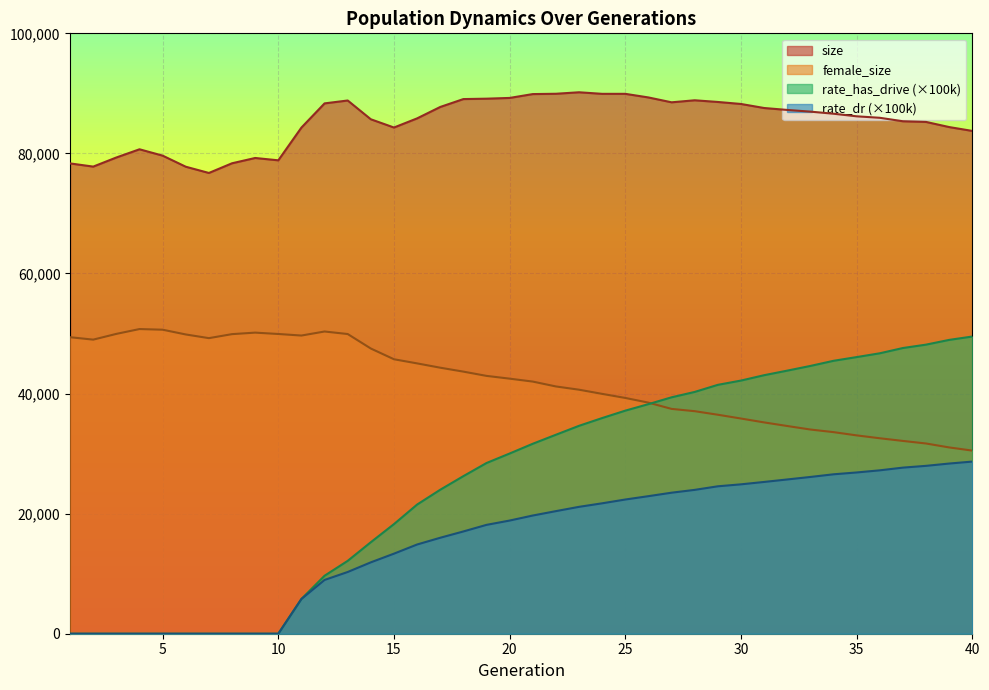

Reading left to right, what are all the values shown in this chart?

size: 1=78332.0	2=77803.0	3=79322.0	4=80687.0	5=79629.0	6=77782.0	7=76743.0	8=78357.0	9=79239.0	10=78849.0	11=84305.0	12=88332.0	13=88814.0	14=85684.0	15=84312.0	16=85834.0	17=87735.0	18=89050.0	19=89116.0	20=89241.0	21=89882.0	22=89934.0	23=90183.0	24=89921.0	25=89923.0	26=89321.0	27=88511.0	28=88849.0	29=88569.0	30=88234.0	31=87563.0	32=87241.0	33=86958.0	34=86612.0	35=86179.0	36=85933.0	37=85355.0	38=85243.0	39=84388.0	40=83744.0
female_size: 1=49385.0	2=48983.0	3=49940.0	4=50745.0	5=50636.0	6=49844.0	7=49231.0	8=49898.0	9=50150.0	10=49923.0	11=49664.0	12=50337.0	13=49916.0	14=47501.0	15=45715.0	16=45026.0	17=44308.0	18=43655.0	19=42945.0	20=42483.0	21=41996.0	22=41185.0	23=40644.0	24=39948.0	25=39270.0	26=38490.0	27=37446.0	28=37065.0	29=36474.0	30=35842.0	31=35196.0	32=34597.0	33=34011.0	34=33576.0	35=33034.0	36=32555.0	37=32112.0	38=31683.0	39=31028.0	40=30500.0
rate_dr: 1=0.0	2=0.0	3=0.0	4=0.0	5=0.0	6=0.0	7=0.0	8=0.0	9=0.0	10=0.0	11=5789.0	12=8958.5	13=10282.4	14=11890.3	15=13335.4	16=14860.9	17=15984.1	18=17033.7	19=18131.3	20=18849.3	21=19687.4	22=20419.0	23=21134.2	24=21722.5	25=22353.6	26=22912.4	27=23489.1	28=23959.9	29=24555.1	30=24881.6	31=25279.8	32=25693.2	33=26110.2	34=26553.2	35=26858.3	36=27214.8	37=27665.2	38=27961.6	39=28344.7	40=28671.4
rate_has_drive: 1=0.0	2=0.0	3=0.0	4=0.0	5=0.0	6=0.0	7=0.0	8=0.0	9=0.0	10=0.0	11=5789.0	12=9657.3	13=12137.3	14=15242.2	15=18256.9	16=21512.5	17=23981.9	18=26246.2	19=28432.0	20=30014.9	21=31639.9	22=33140.0	23=34628.9	24=35922.1	25=37156.7	26=38240.8	27=39375.7	28=40272.1	29=41452.7	30=42164.4	31=43058.5	32=43819.3	33=44600.6	34=45455.2	35=46075.8	36=46707.8	37=47586.2	38=48149.3	39=48939.4	40=49501.4